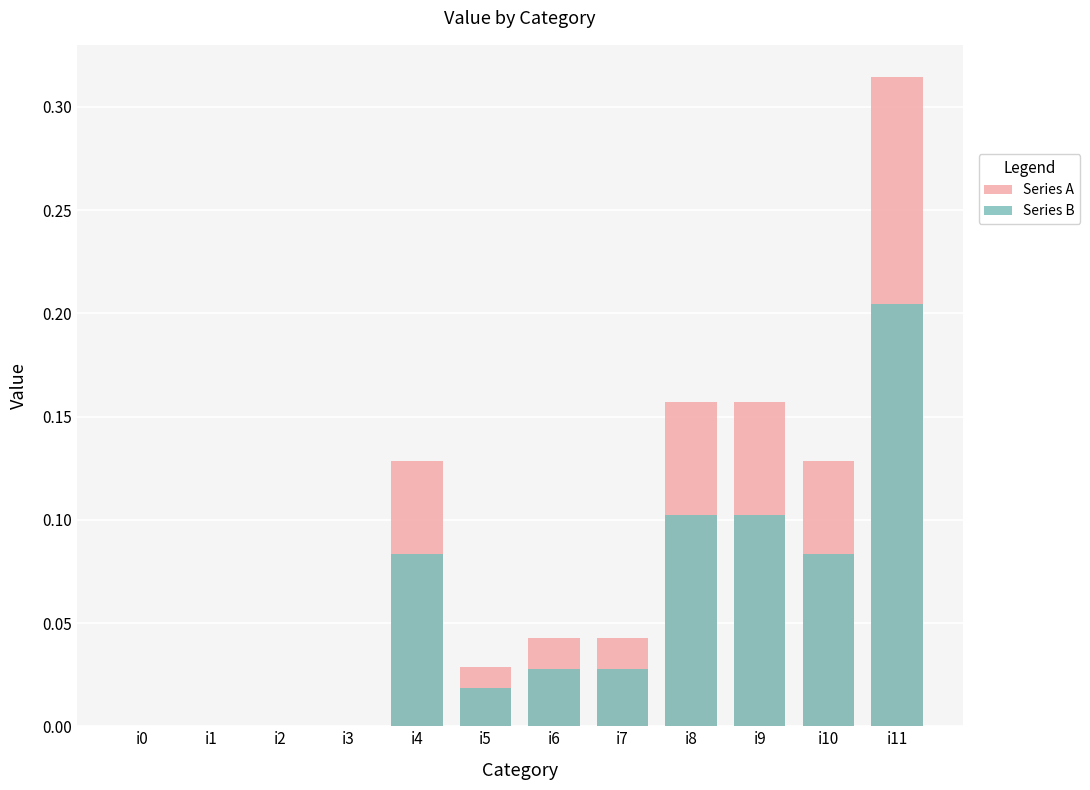

What is the sum of the Series A values at i11 and i2?

0.3